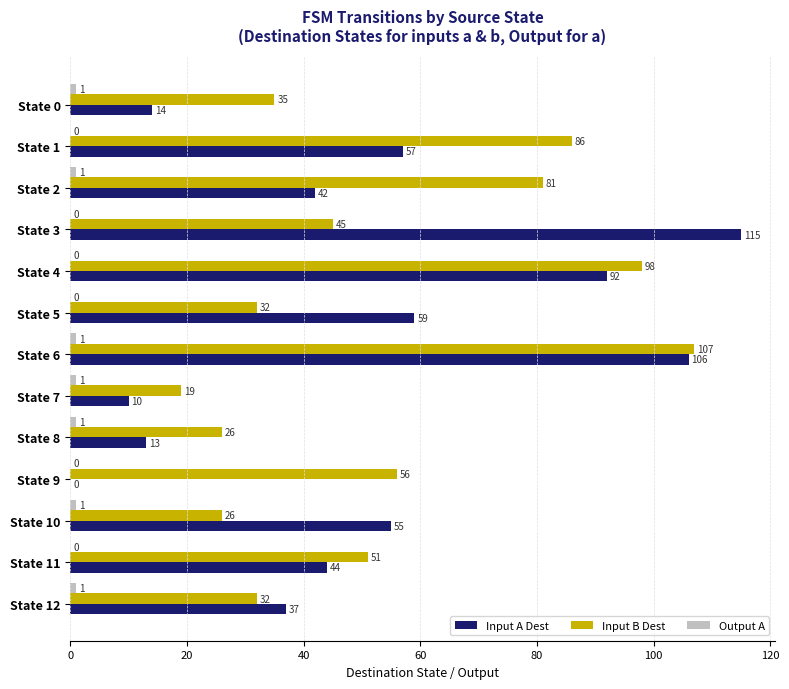

Which category has the highest value across all series?

State 3